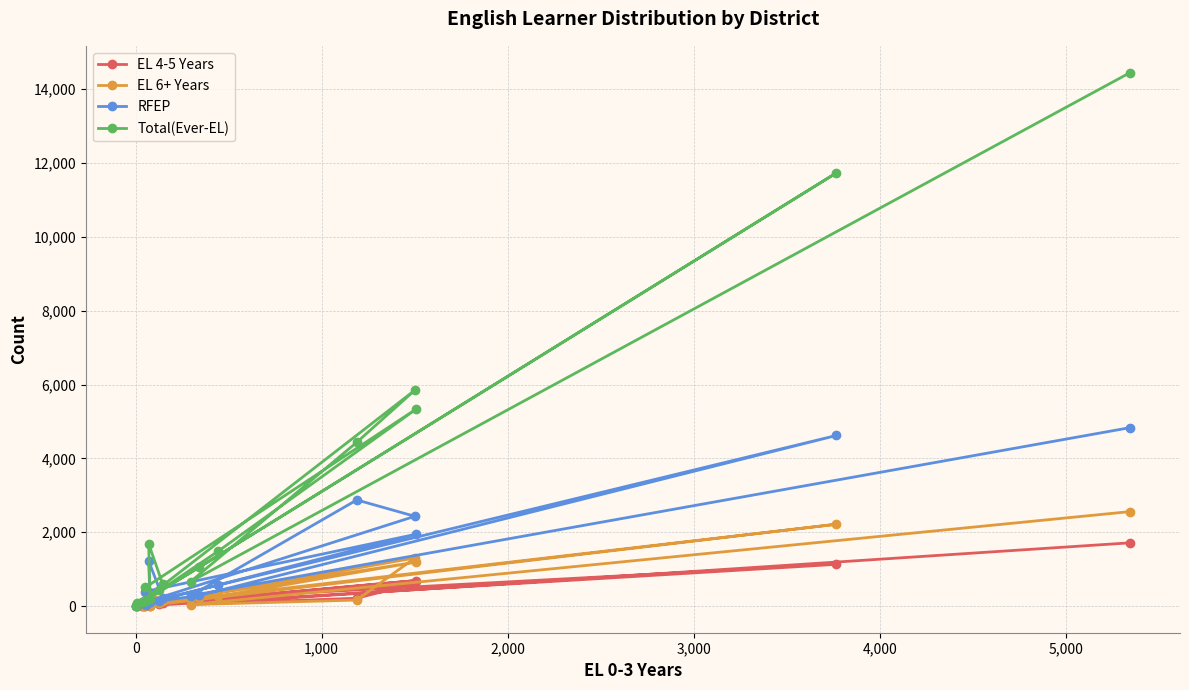

True or false: RFEP and EL 6+ Years cross at least once.

True